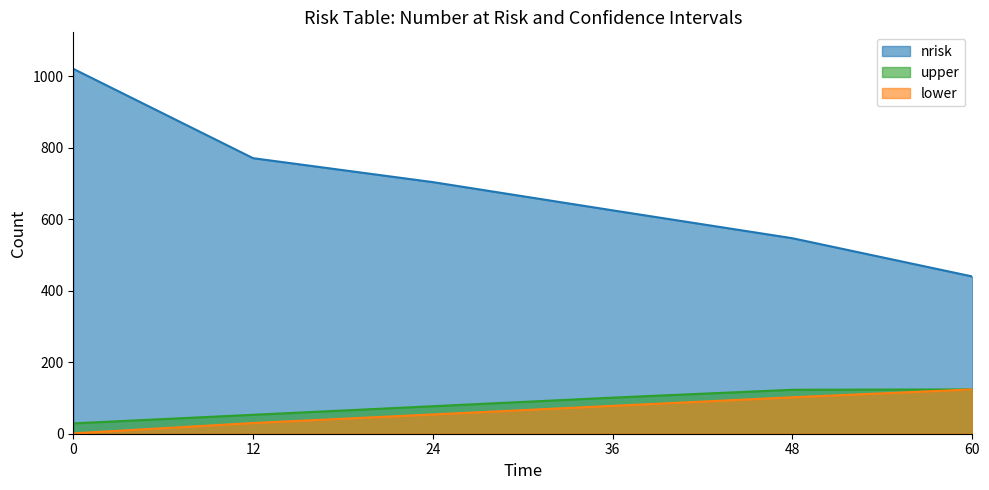

What is the value of the lower point at the 5th from the left?

102